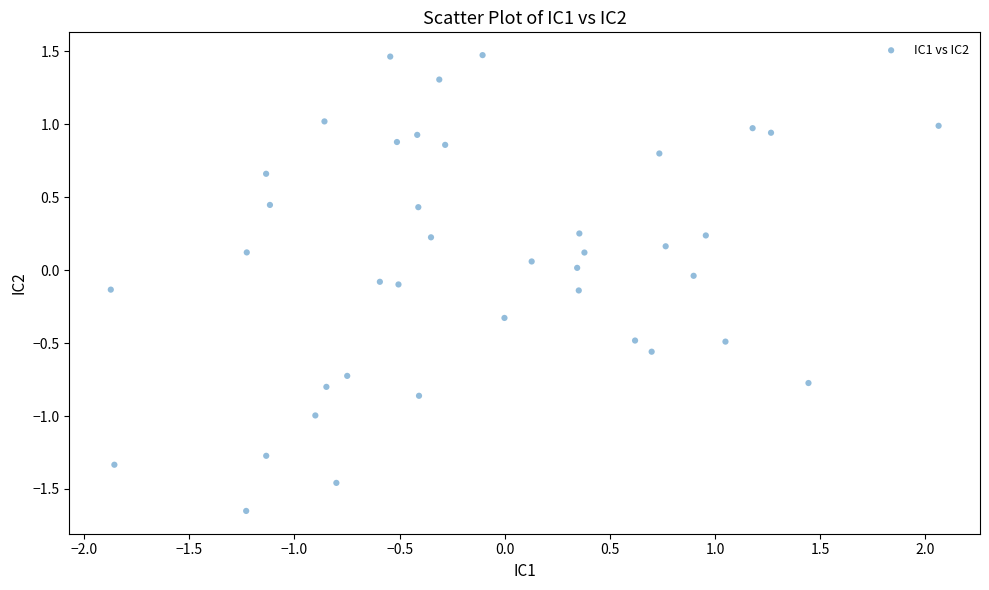

What is the range of X values (max minus min)?

3.9